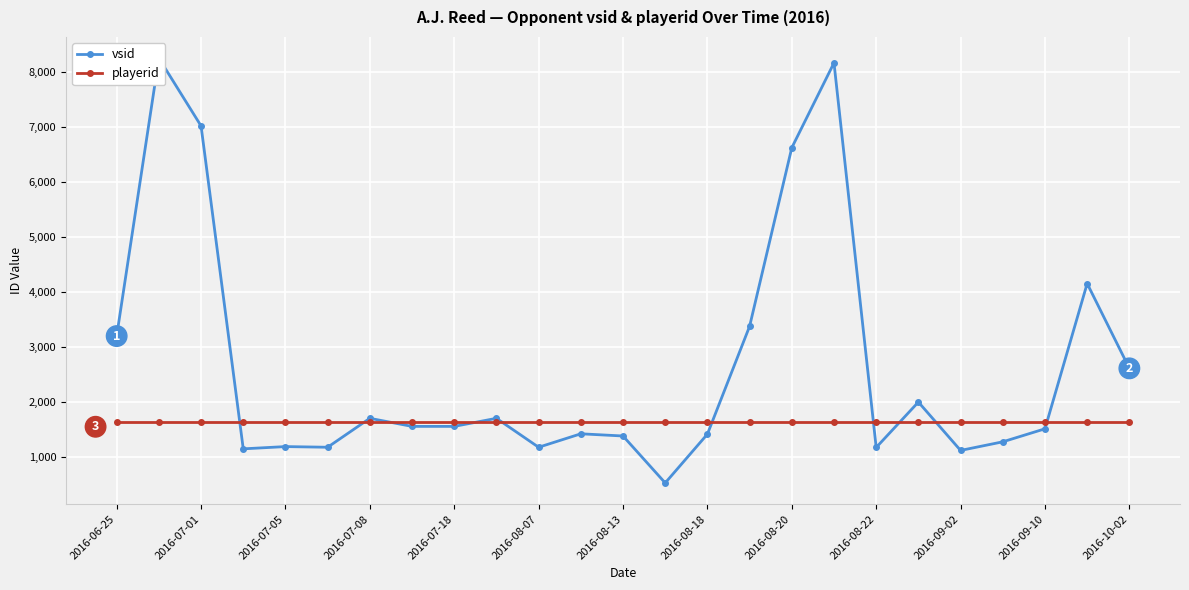

True or false: playerid has more than 2 interior local peaks.

False